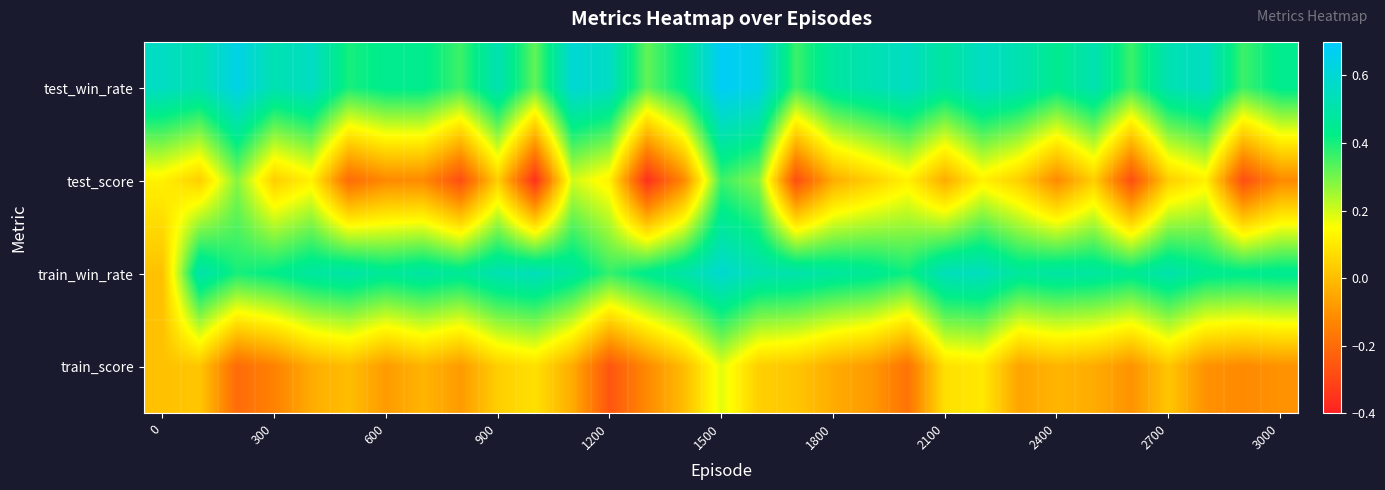

At how many categories does at least one series exceed 0?

31